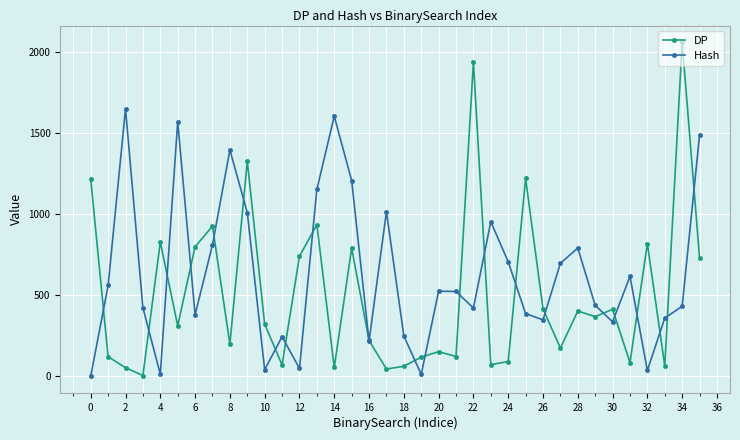

Which series has the largest total across all categories?

Hash